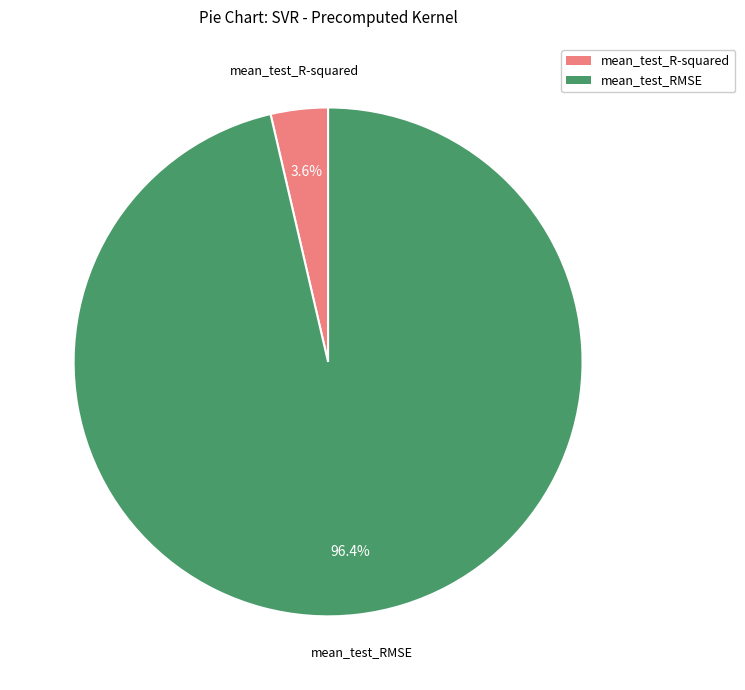

Which category has the smallest portion of the pie?

mean_test_R-squared